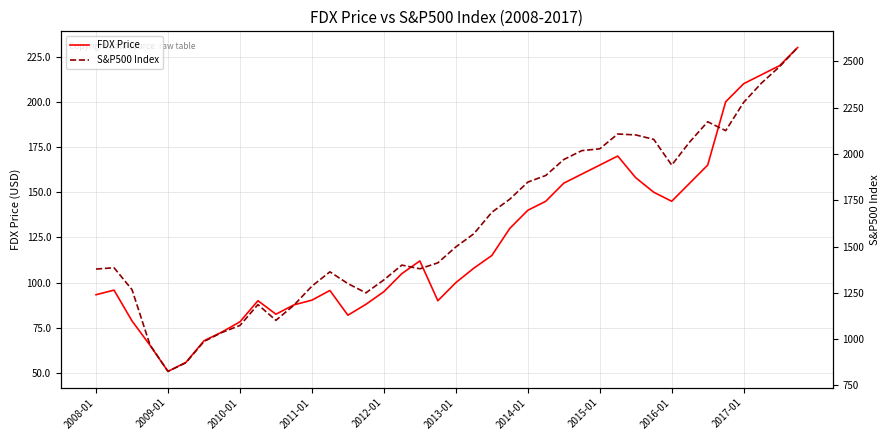

What are all the series names shown in the legend?

FDX Price, S&P500 Index